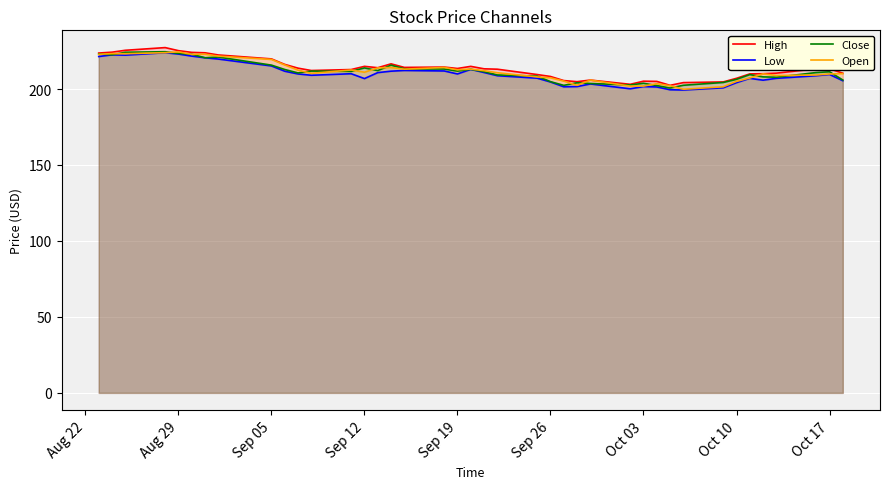

How many distinct data groups are displayed?

4